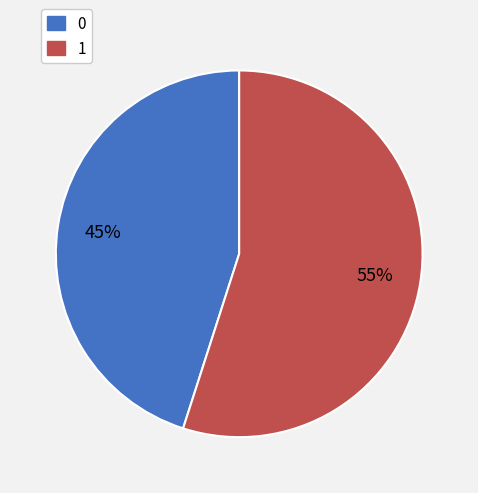

How many slices are in this pie chart?

2